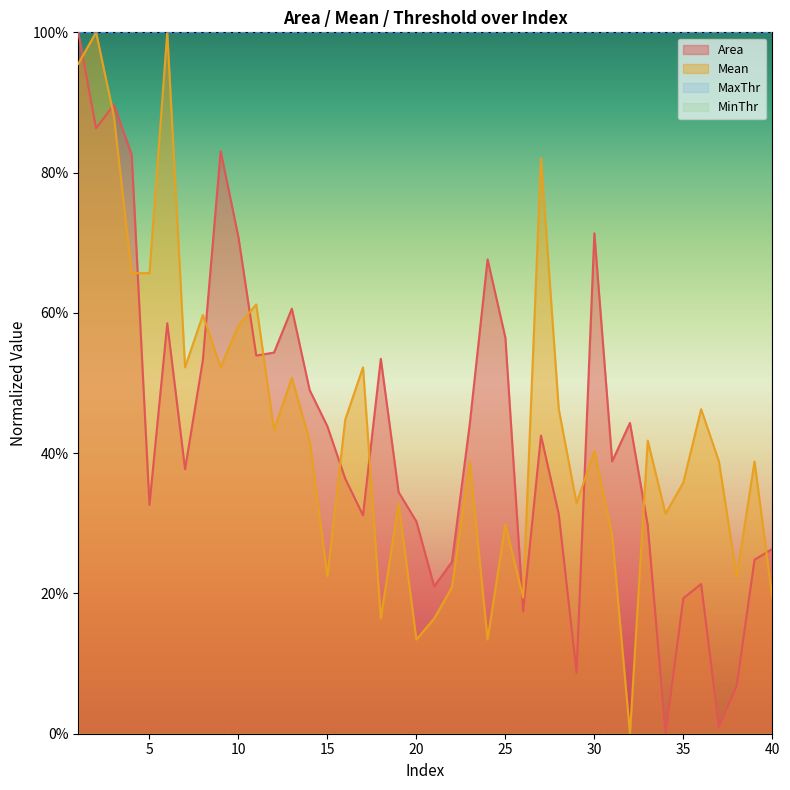

Which category has the highest value in the Area series?

1